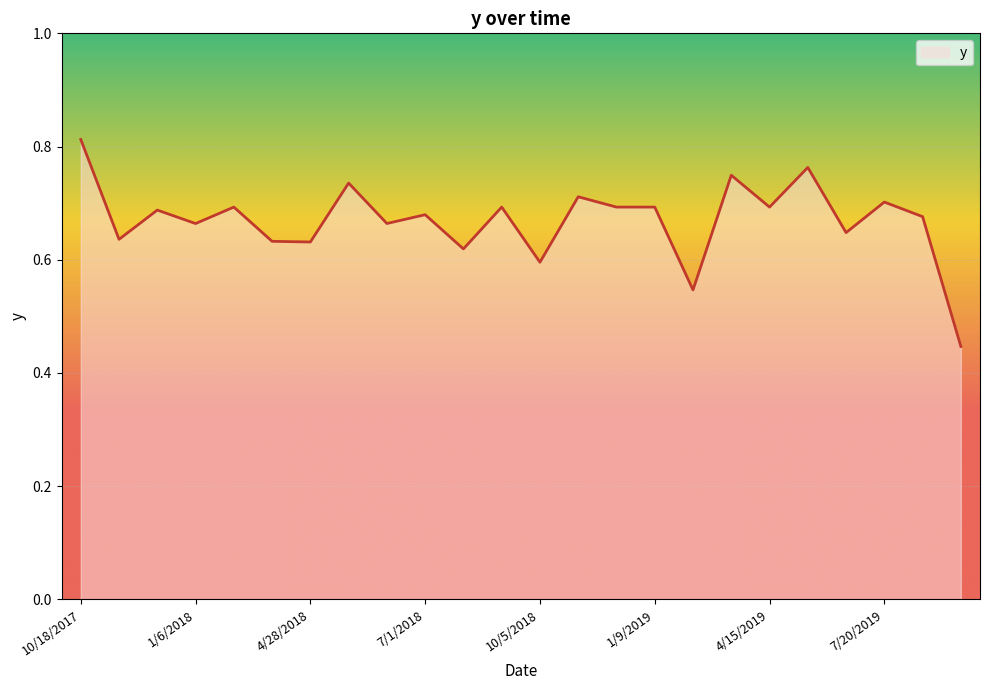

Is this an area chart (filled region under the line)?

Yes